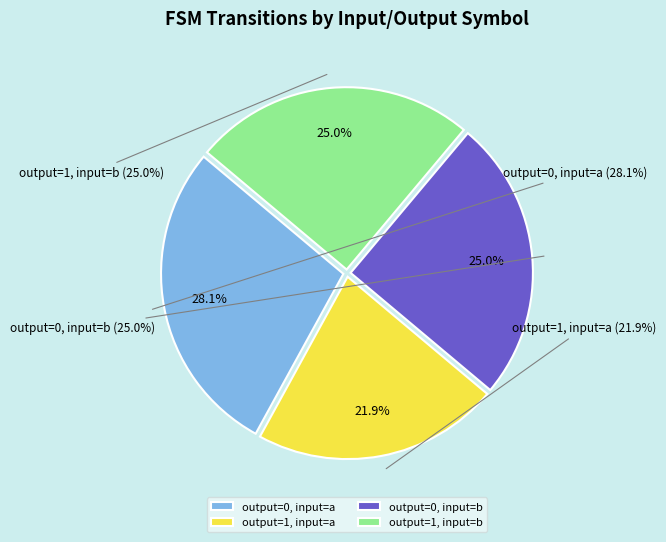

Rank the categories by value from highest to lowest.

output=0, input=a, output=0, input=b, output=1, input=b, output=1, input=a